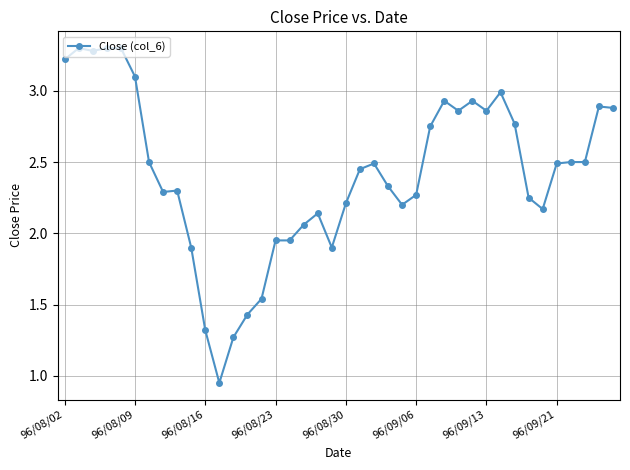

What is the value of the 32nd point from the left?

3.0